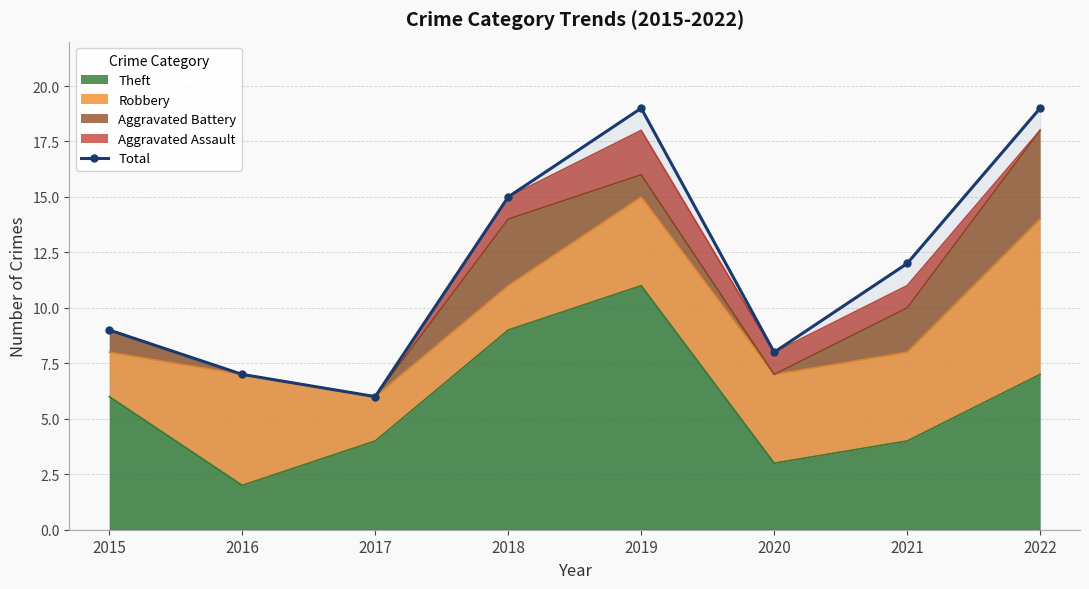

Is it true that the value at 2020 is 8?

True